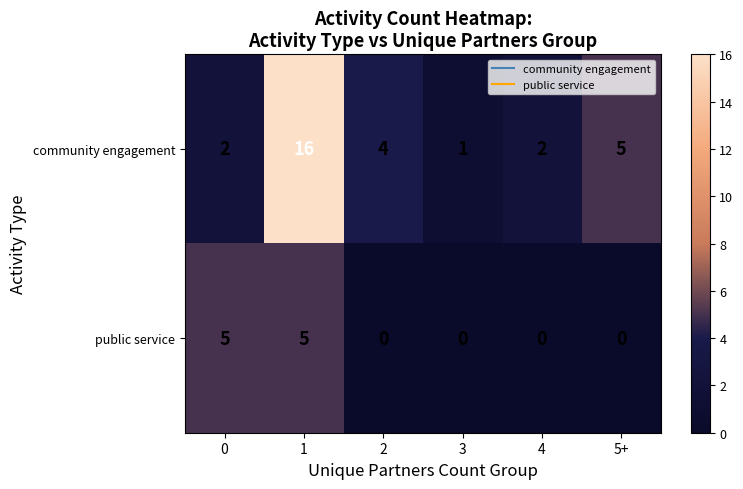

Reading left to right, extract all data points from this chart.

community engagement: 2	16	4	1	2	5
public service: 5	5	0	0	0	0